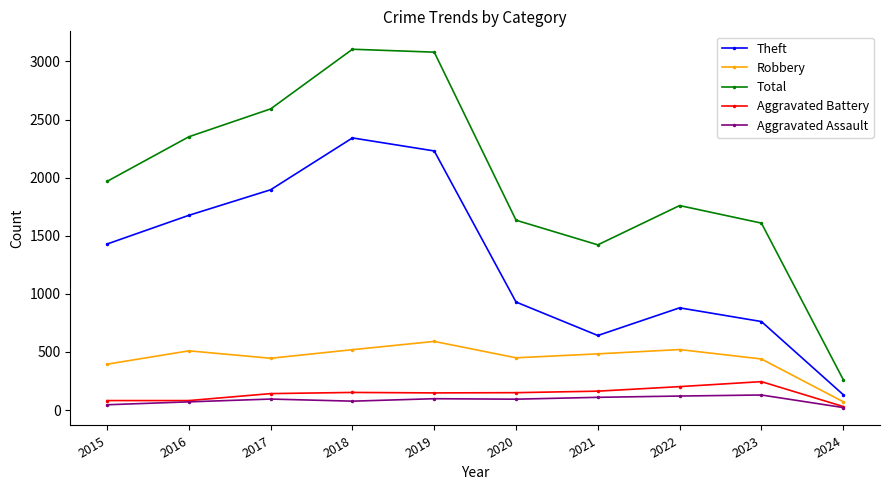

True or false: Robbery has a value of 510 at 2016.

True